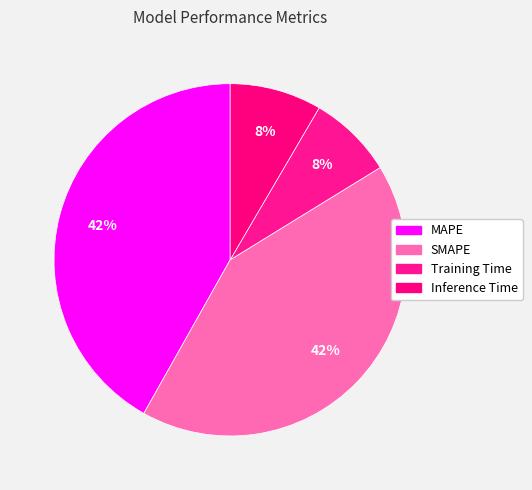

Count the number of slices in the pie.

4